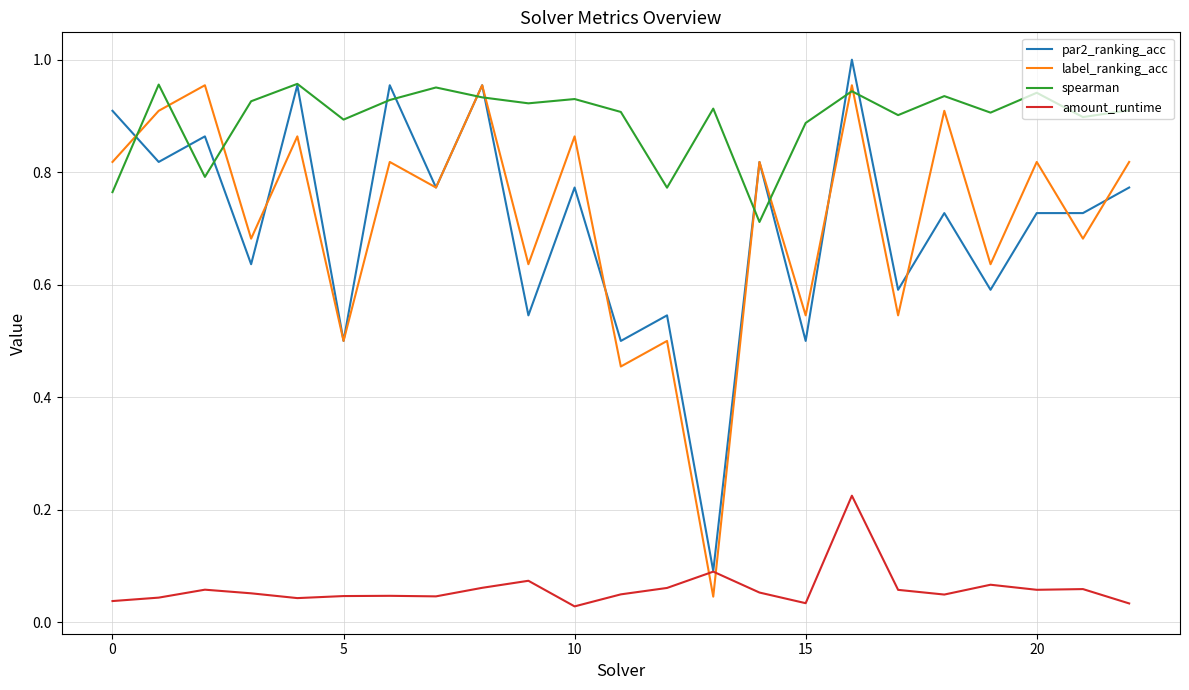

Does the chart have visible grid lines?

Yes